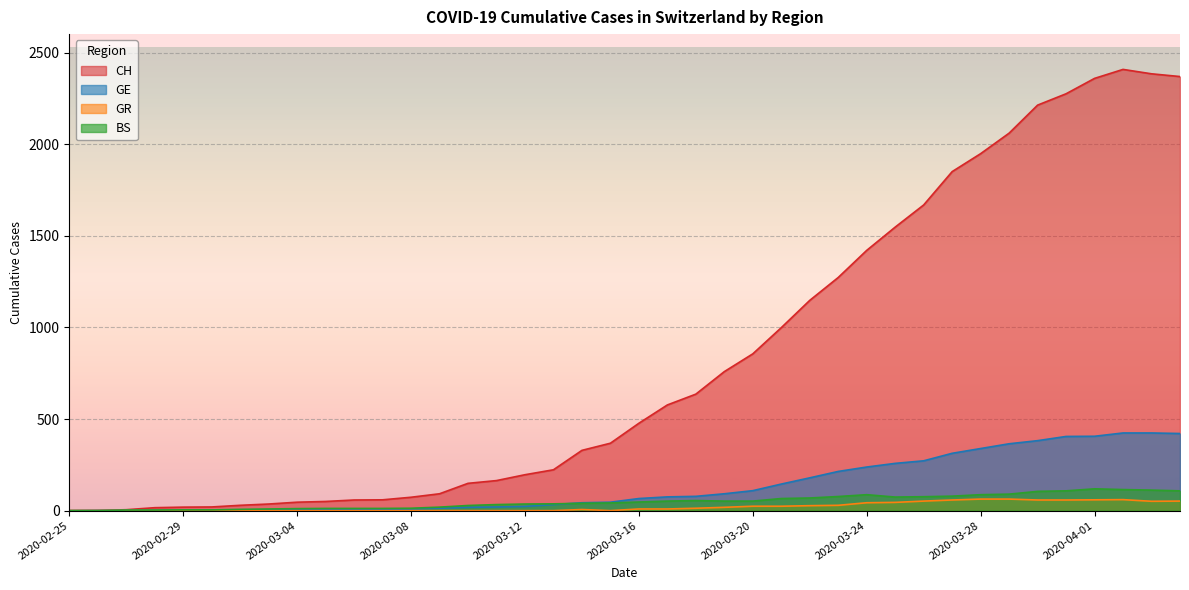

At which category does BS reach its first local valley?

2020-03-25